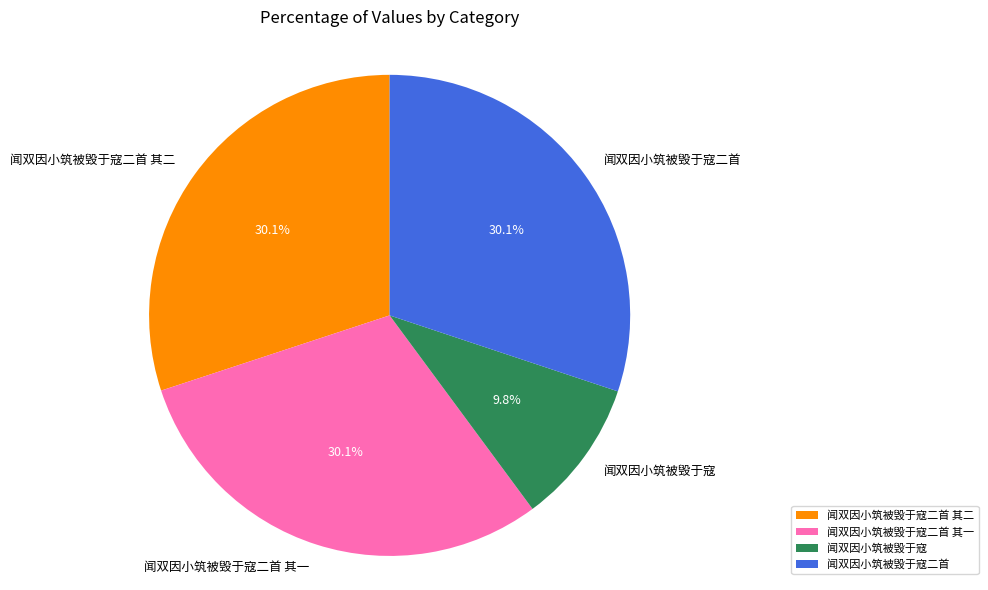

To the nearest percent, what is the combined percentage of 闻双因小筑被毁于寇二首 其二 and 闻双因小筑被毁于寇?

40%